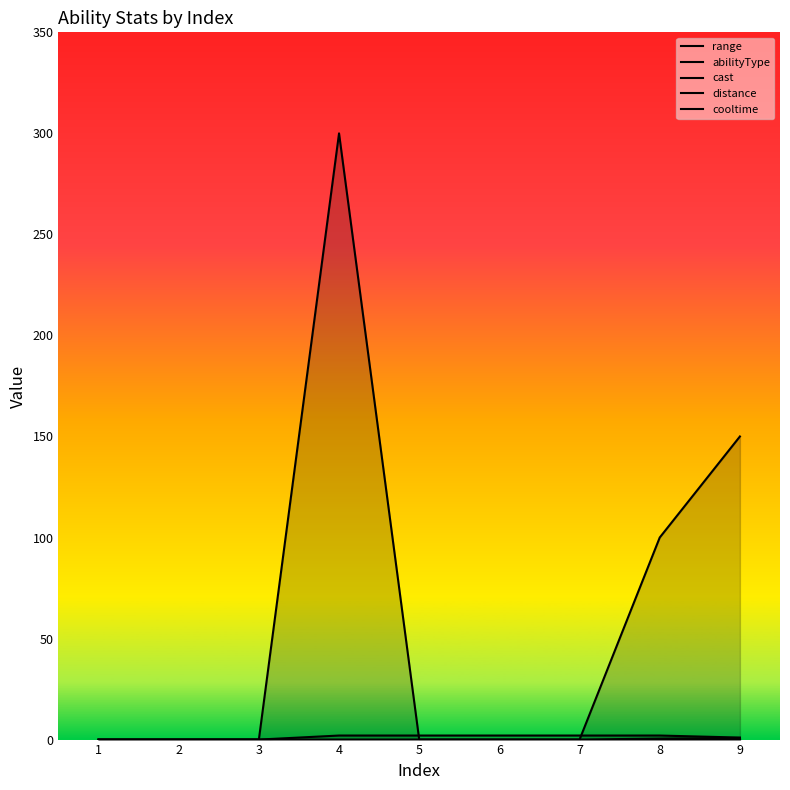

True or false: range and cast intersect in this chart.

False